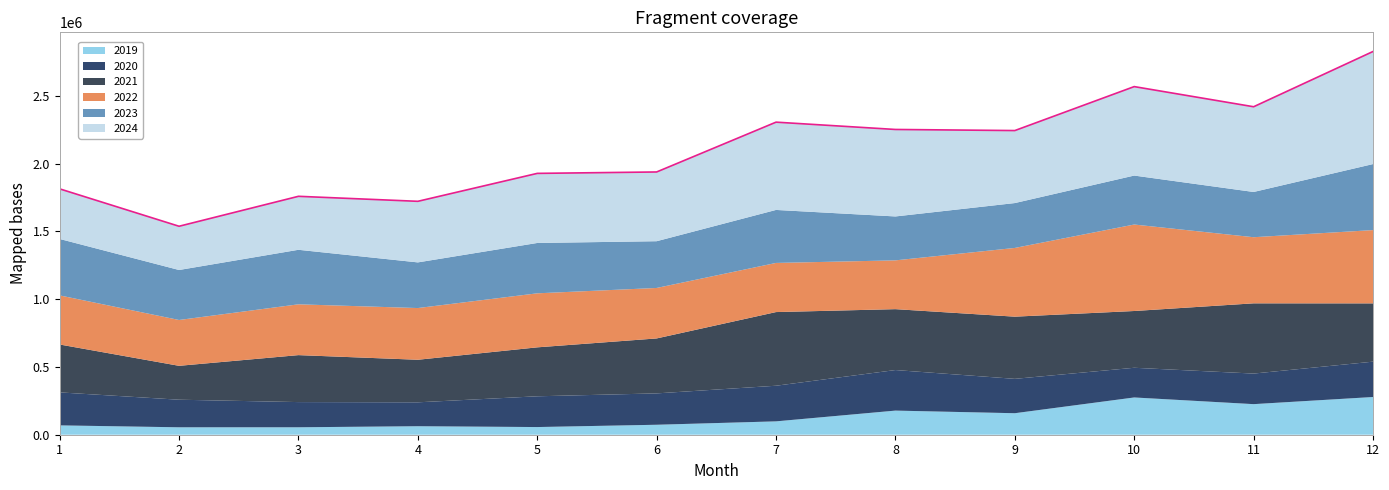

Which series has the largest total across all categories?

2024